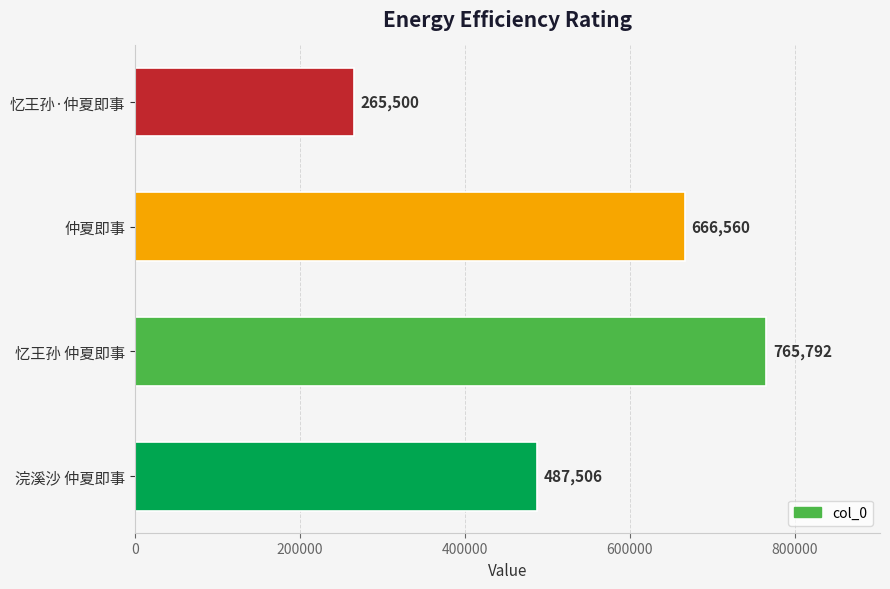

How many data points does each series have?

4